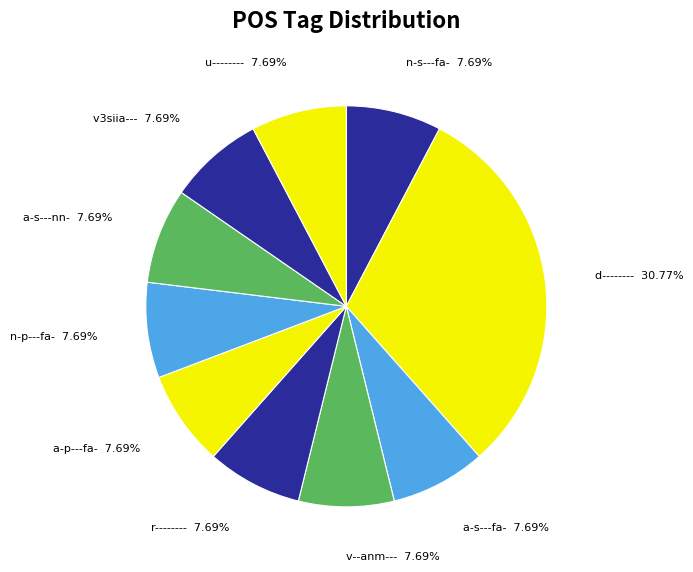

What percentage is the a-p---fa- slice, to the nearest percent?

8%